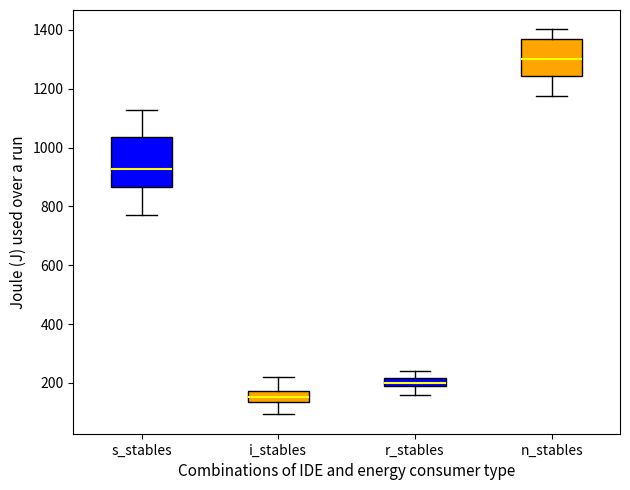

Which box has the lowest median line?

i_stables